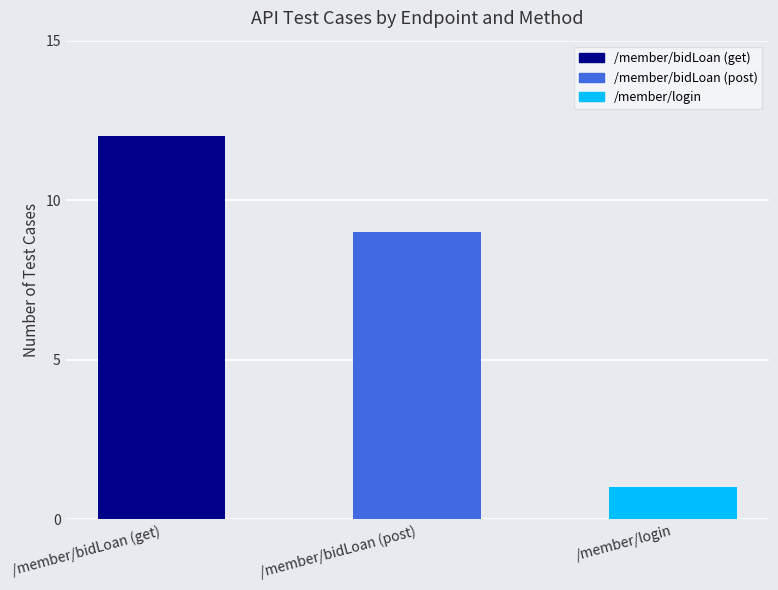

List the labels in order of value, smallest first.

/member/login, /member/bidLoan (post), /member/bidLoan (get)